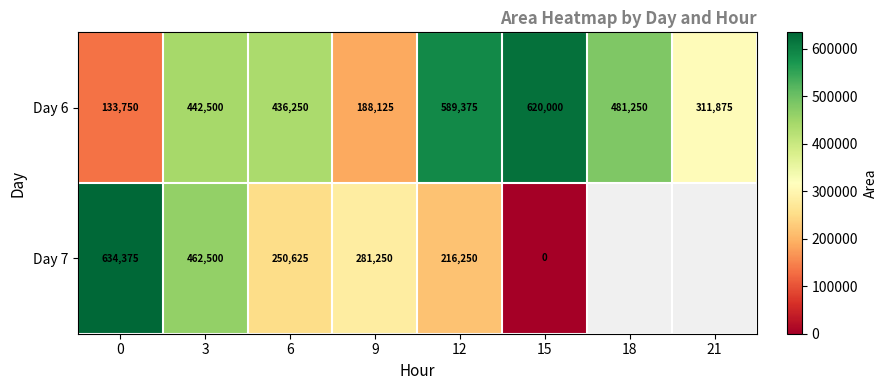

Rank the categories by Day 6 value from lowest to highest.

0, 9, 21, 6, 3, 18, 12, 15